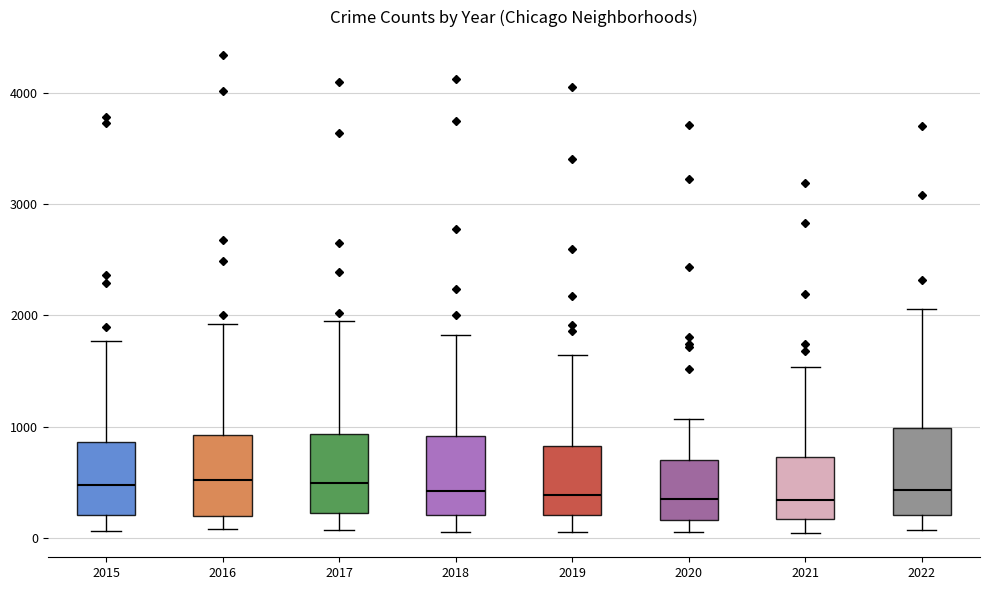

Where does the upper whisker of the box at x = 2015 end on the y-axis? The values are not printed on the chart, so give them approximately, as read against the axis.

1800